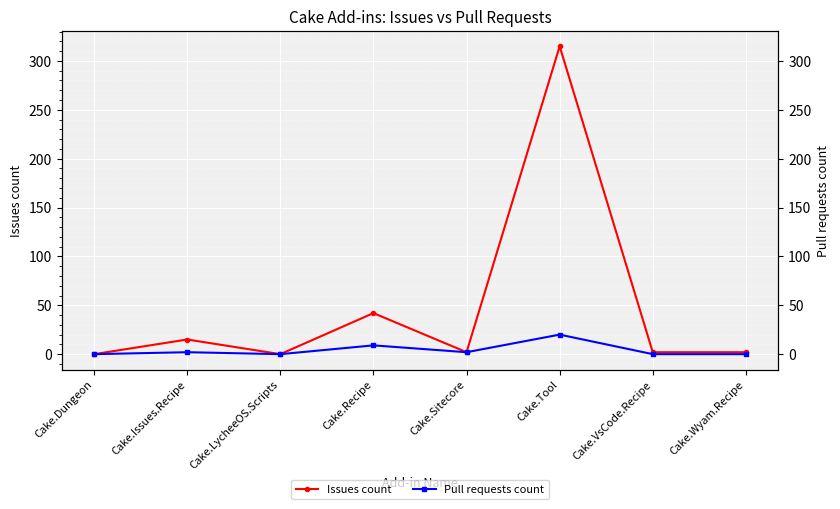

How many lines are shown in the chart?

2